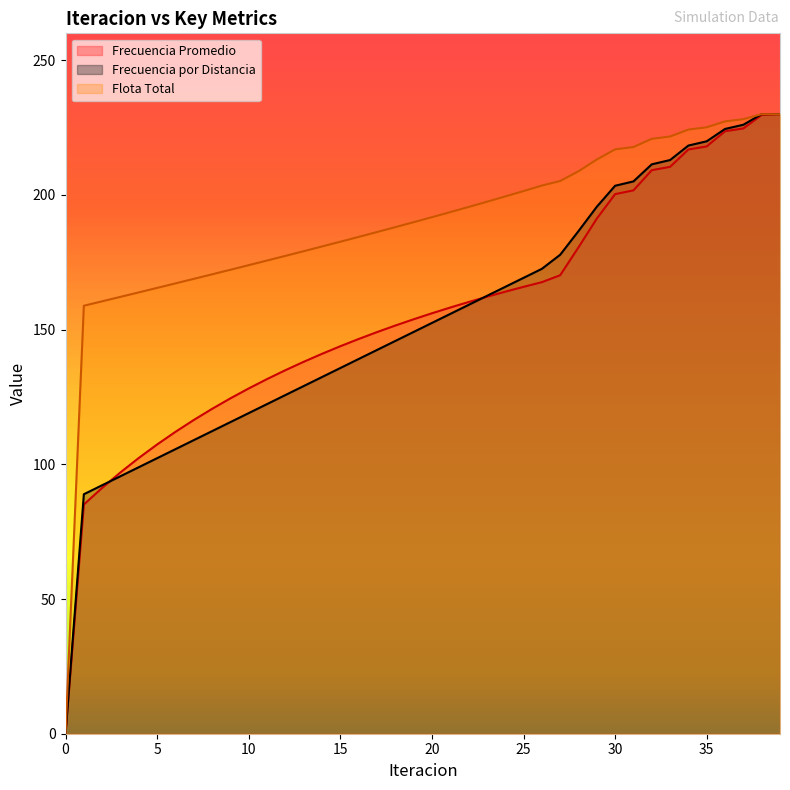

How many lines are shown in the chart?

3